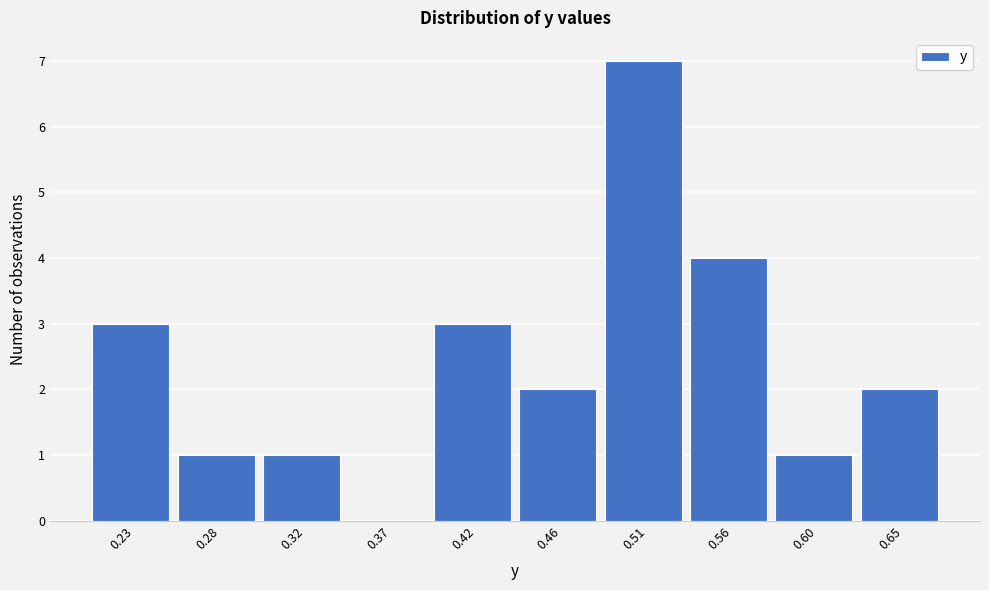

Reading right to left, list all the values displayed in this chart.

0.65=2	0.60=1	0.56=4	0.51=7	0.46=2	0.42=3	0.37=0	0.32=1	0.28=1	0.23=3